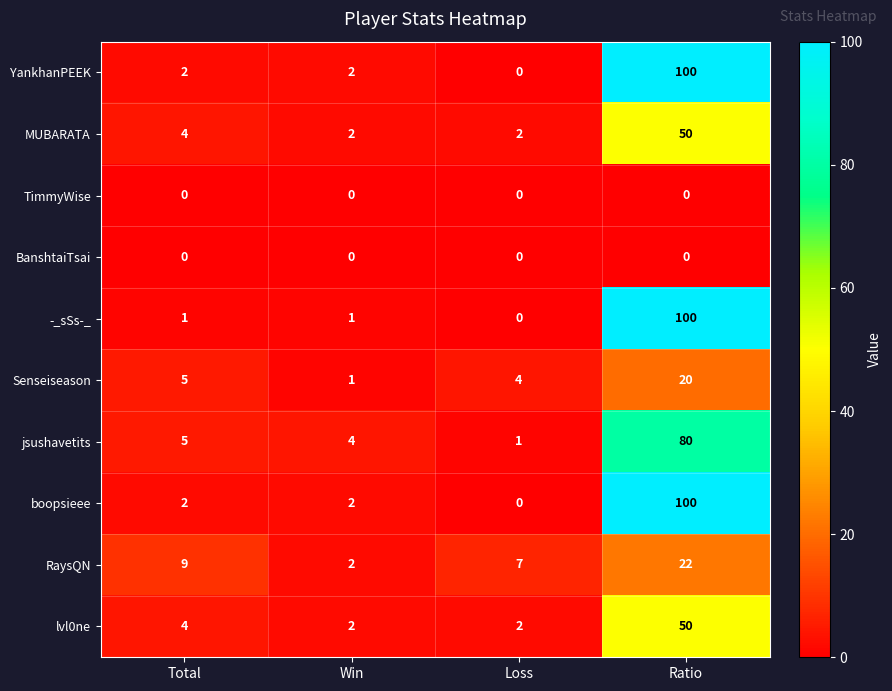

The MUBARATA series shows 2 at Loss. True or false?

True